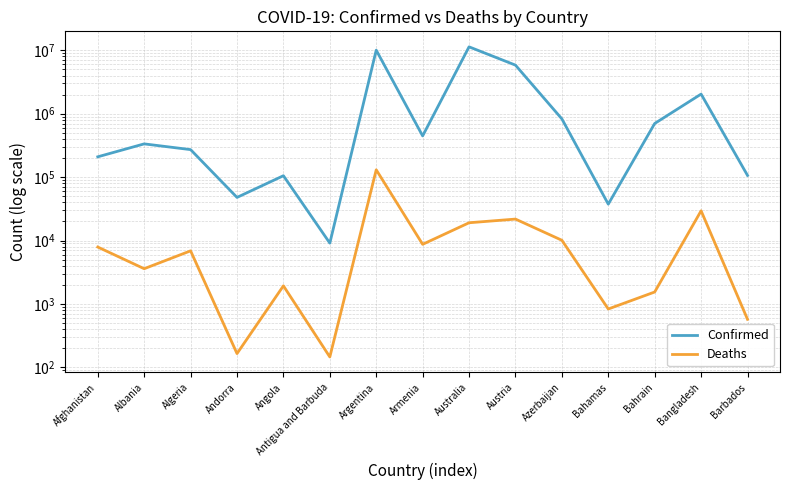

Reading left to right, list all the values displayed in this chart.

Confirmed: Afghanistan=209011	Albania=334255	Algeria=271409	Andorra=47860	Angola=105184	Antigua and Barbuda=9106	Argentina=10042136	Armenia=446332	Australia=11330342	Austria=5832119	Azerbaijan=828235	Bahamas=37491	Bahrain=700835	Bangladesh=2037688	Barbados=106434
Deaths: Afghanistan=7896	Albania=3596	Algeria=6881	Andorra=165	Angola=1931	Antigua and Barbuda=146	Argentina=130448	Armenia=8719	Australia=19070	Austria=21789	Azerbaijan=10099	Bahamas=833	Bahrain=1544	Bangladesh=29445	Barbados=573